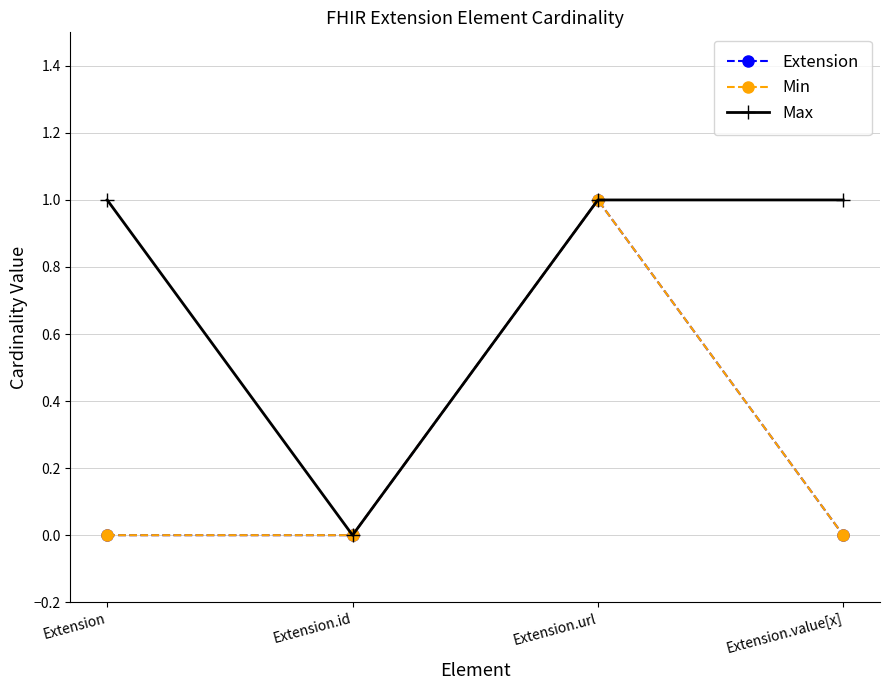

Which series changed the most between Extension.id and Extension.value[x]?

Max